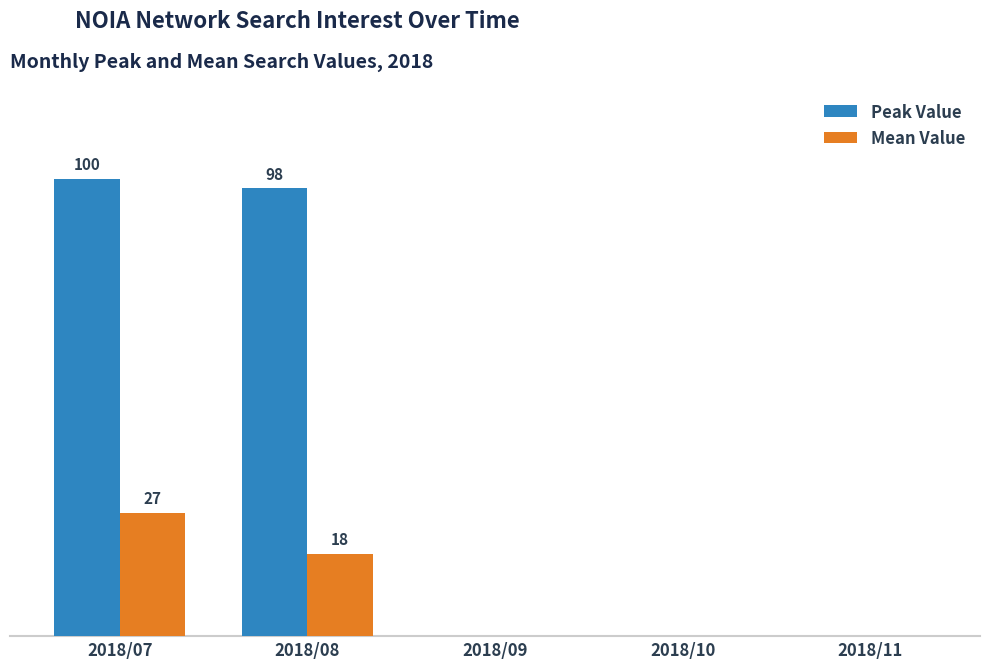

What are all the series names shown in the legend?

Peak Value, Mean Value